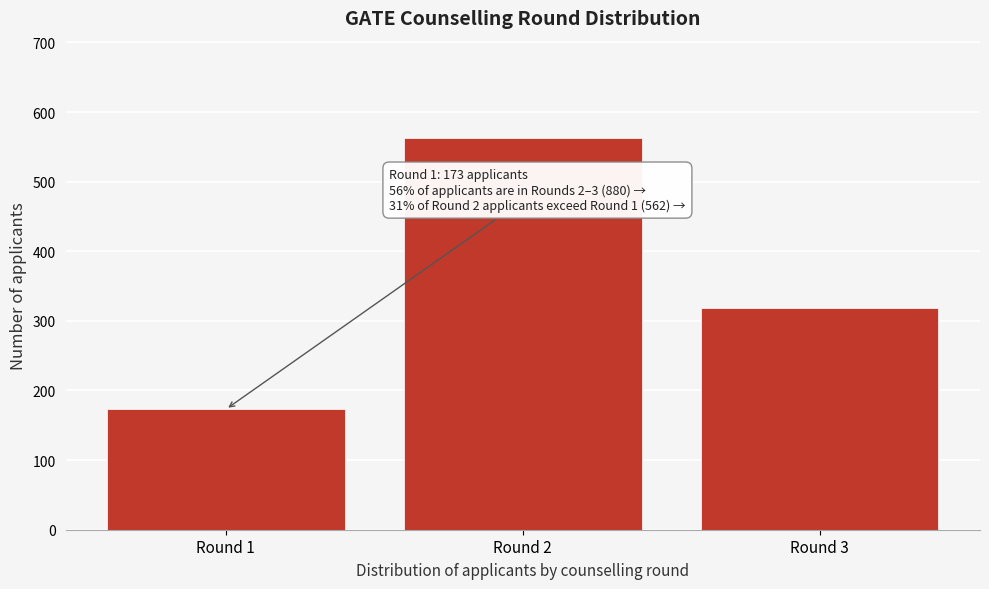

Reading left to right, list all the values displayed in this chart.

173	562	318